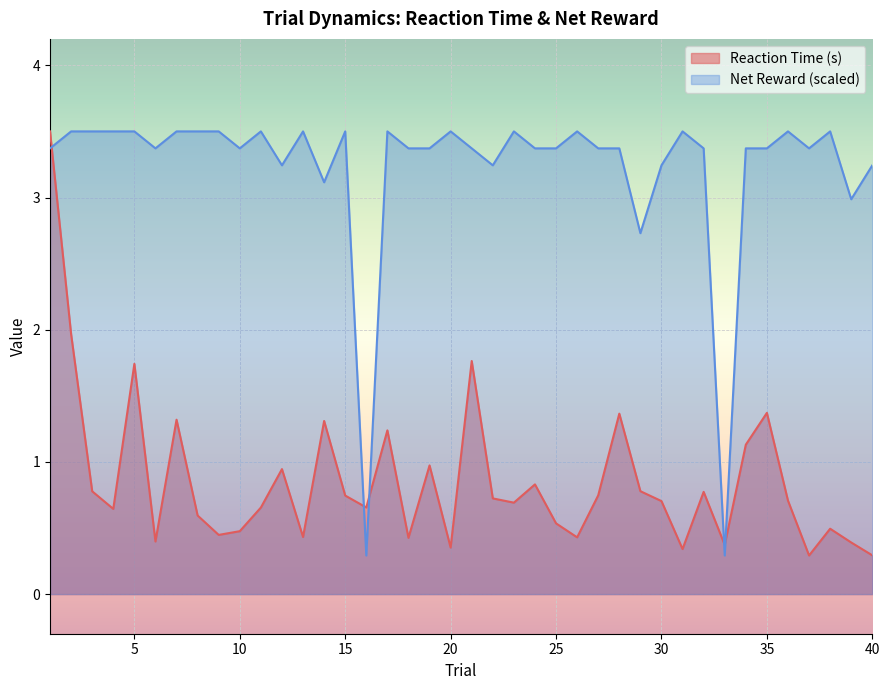

Which series ends up on top after the final intersection of Reaction Time (s) and Net Reward?

Net Reward